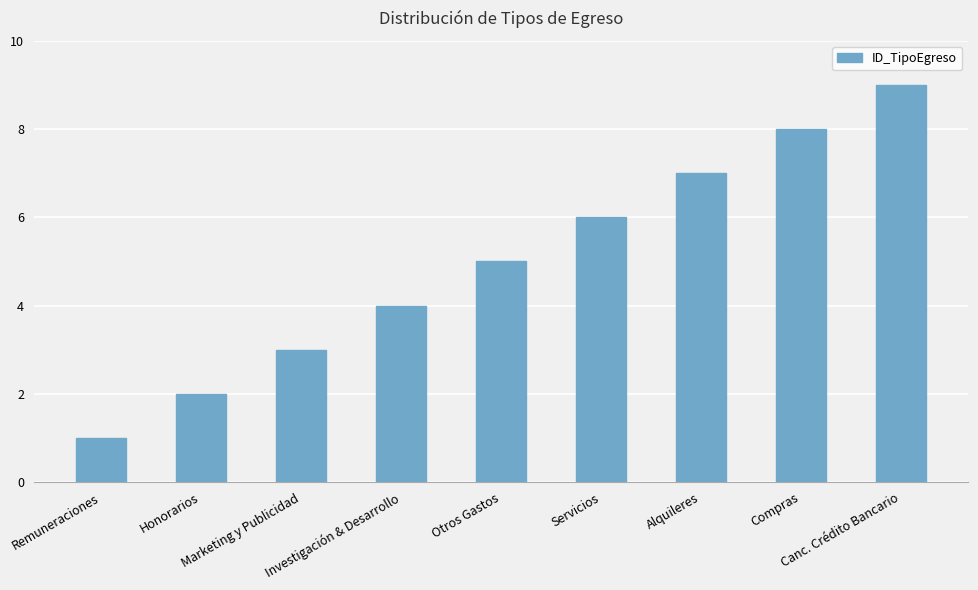

Count the values in the range 3 to 7.

5